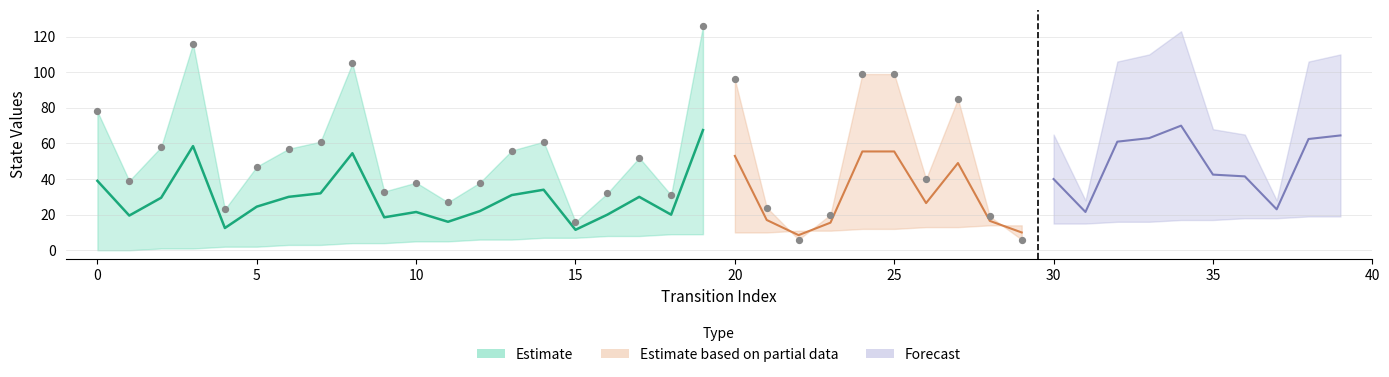

What is the change in value from 0 to 6?

-21